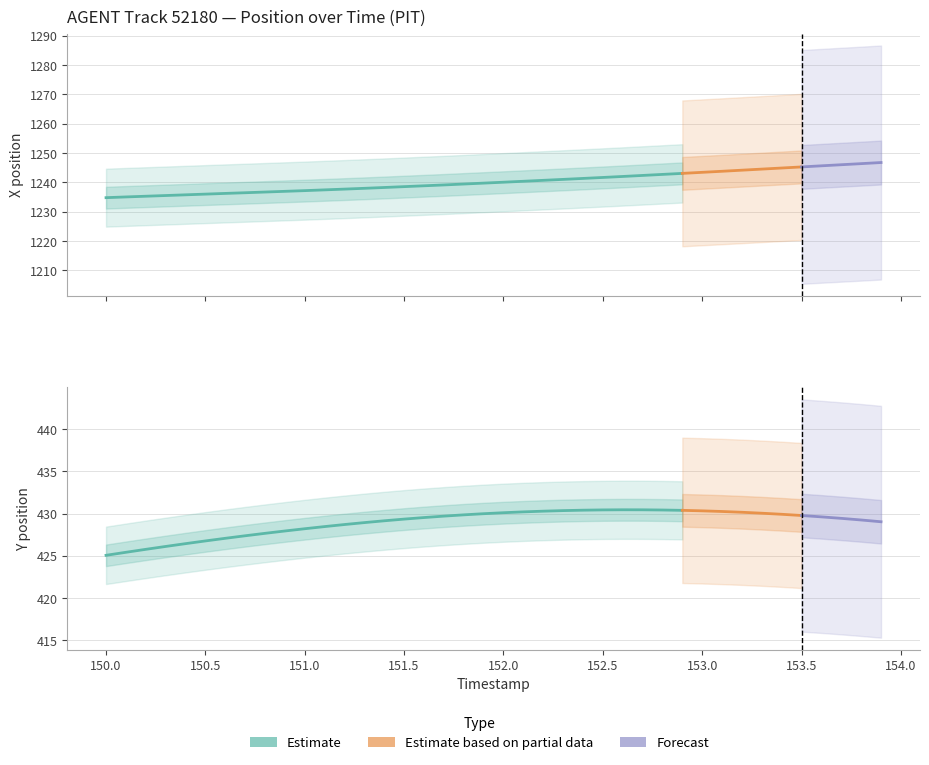

Rank the categories by X value from lowest to highest.

0, 1, 2, 3, 4, 5, 6, 7, 8, 9, 10, 11, 12, 13, 14, 15, 16, 17, 18, 19, 20, 21, 22, 23, 24, 25, 26, 27, 28, 29, 30, 31, 32, 33, 34, 35, 36, 37, 38, 39